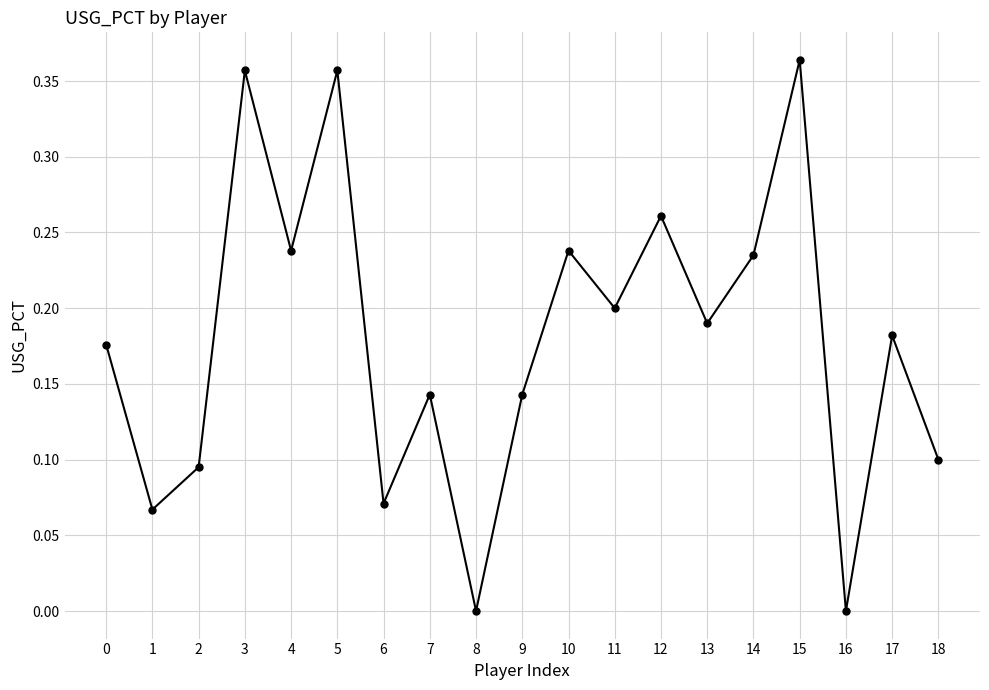

Count the values in the range 0 to 1.

19